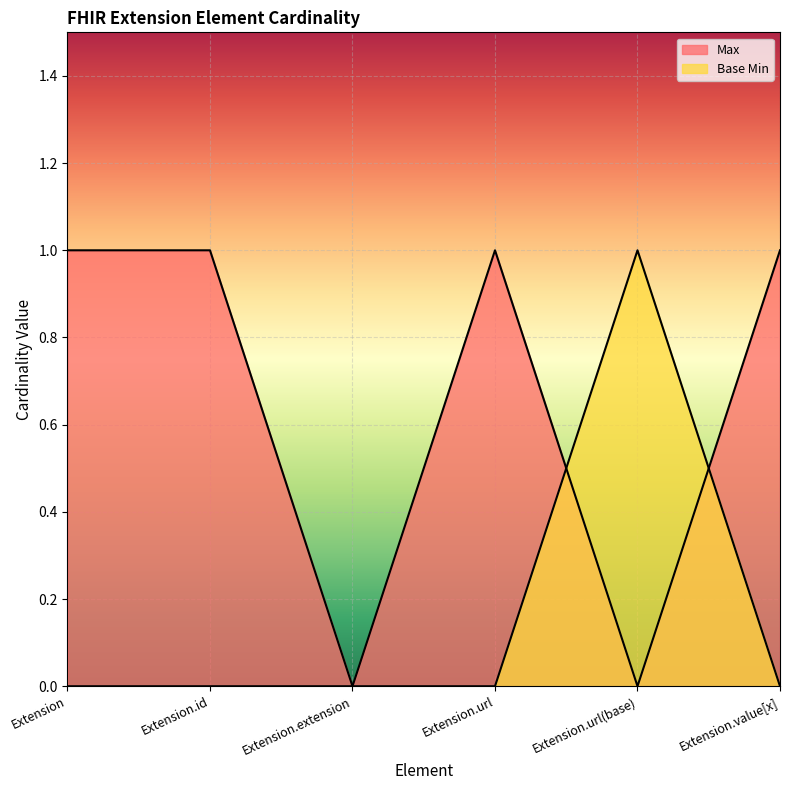

Which series has the largest range (max minus min)?

Max